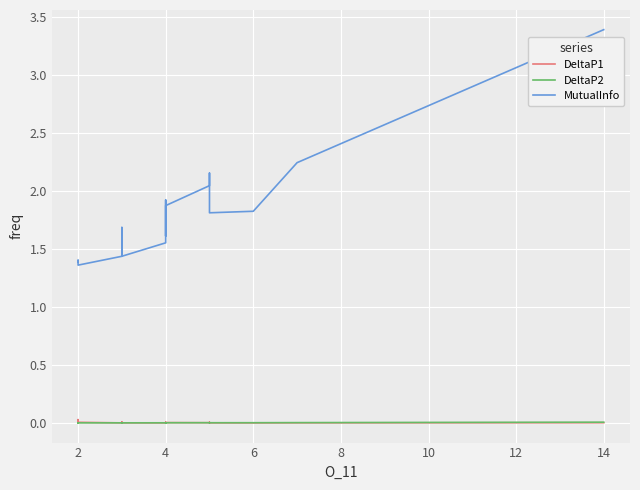

How many DeltaP2 values are between 0 and 1?

20